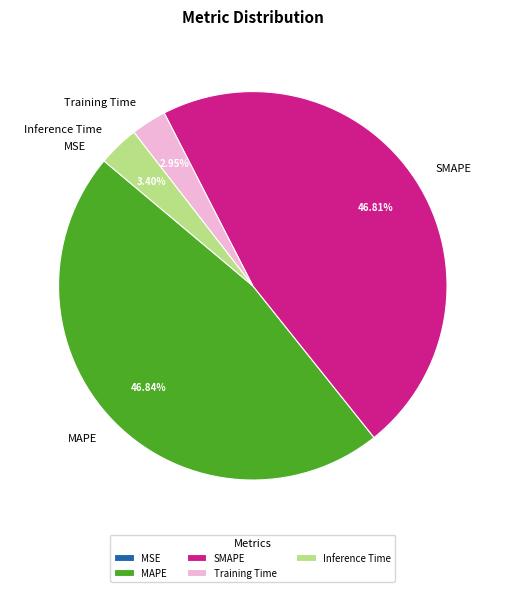

Does any single category account for the majority?

No